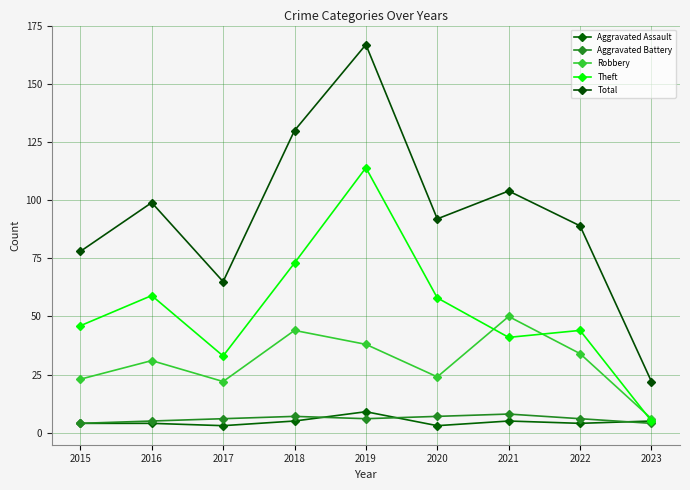

List the labels in order of Aggravated Battery value, smallest first.

2015, 2023, 2016, 2017, 2019, 2022, 2018, 2020, 2021